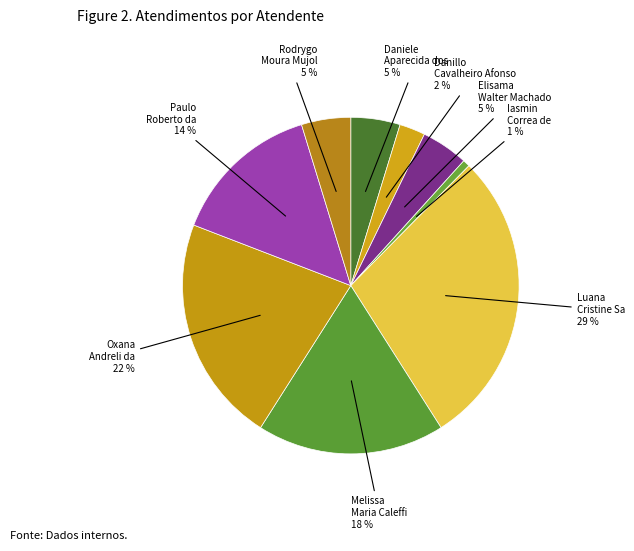

How many segments does this pie chart have?

9